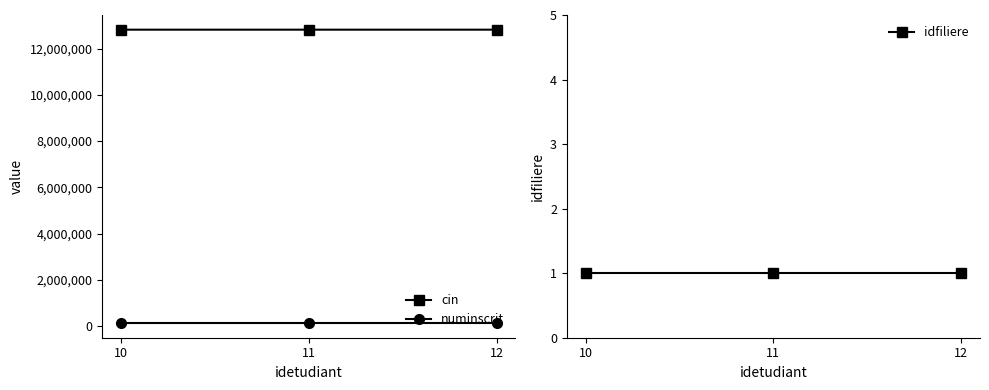

Where does the cin series first go above 12822888?

12